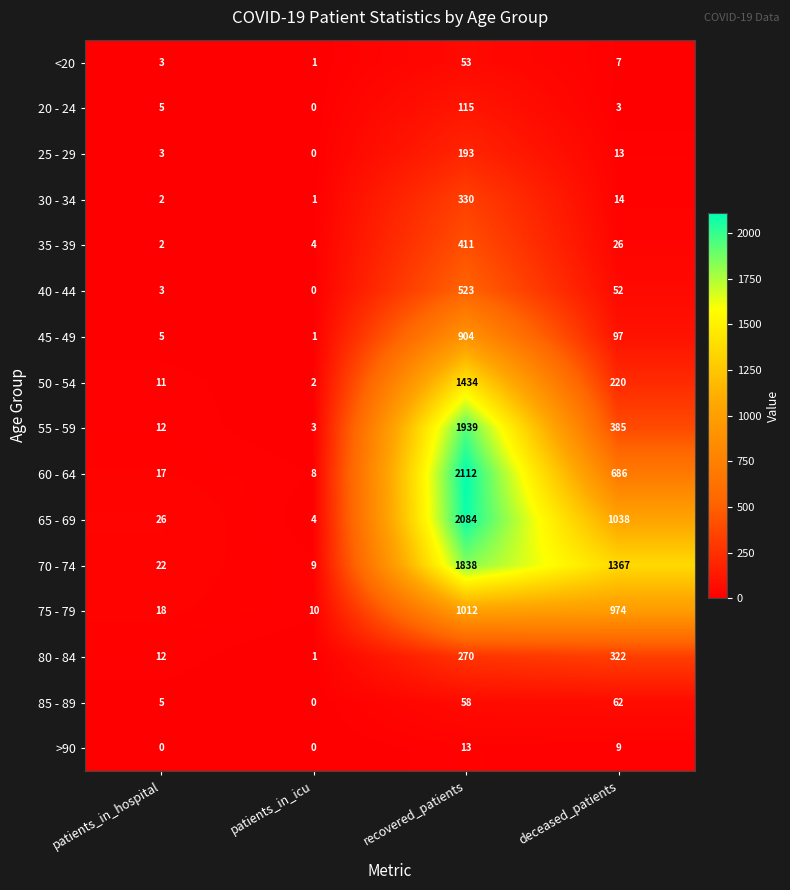

What is the difference between the 25 - 29 values at recovered_patients and patients_in_hospital?

190